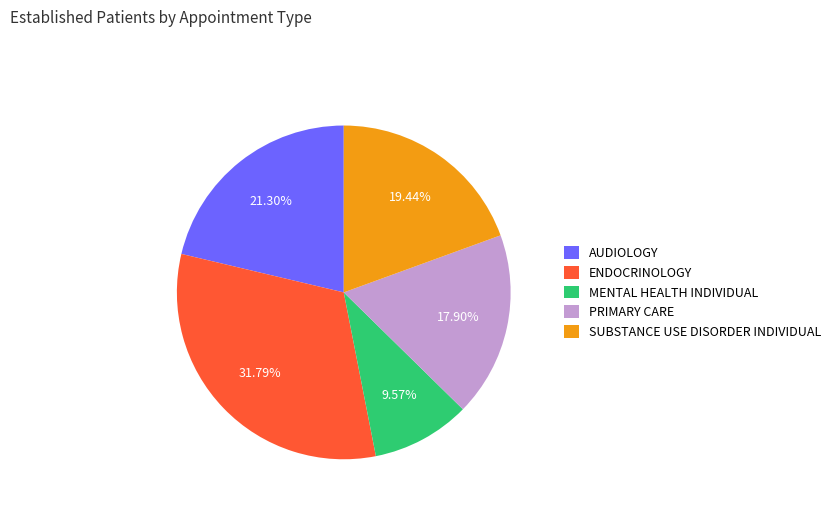

How many segments does this pie chart have?

5